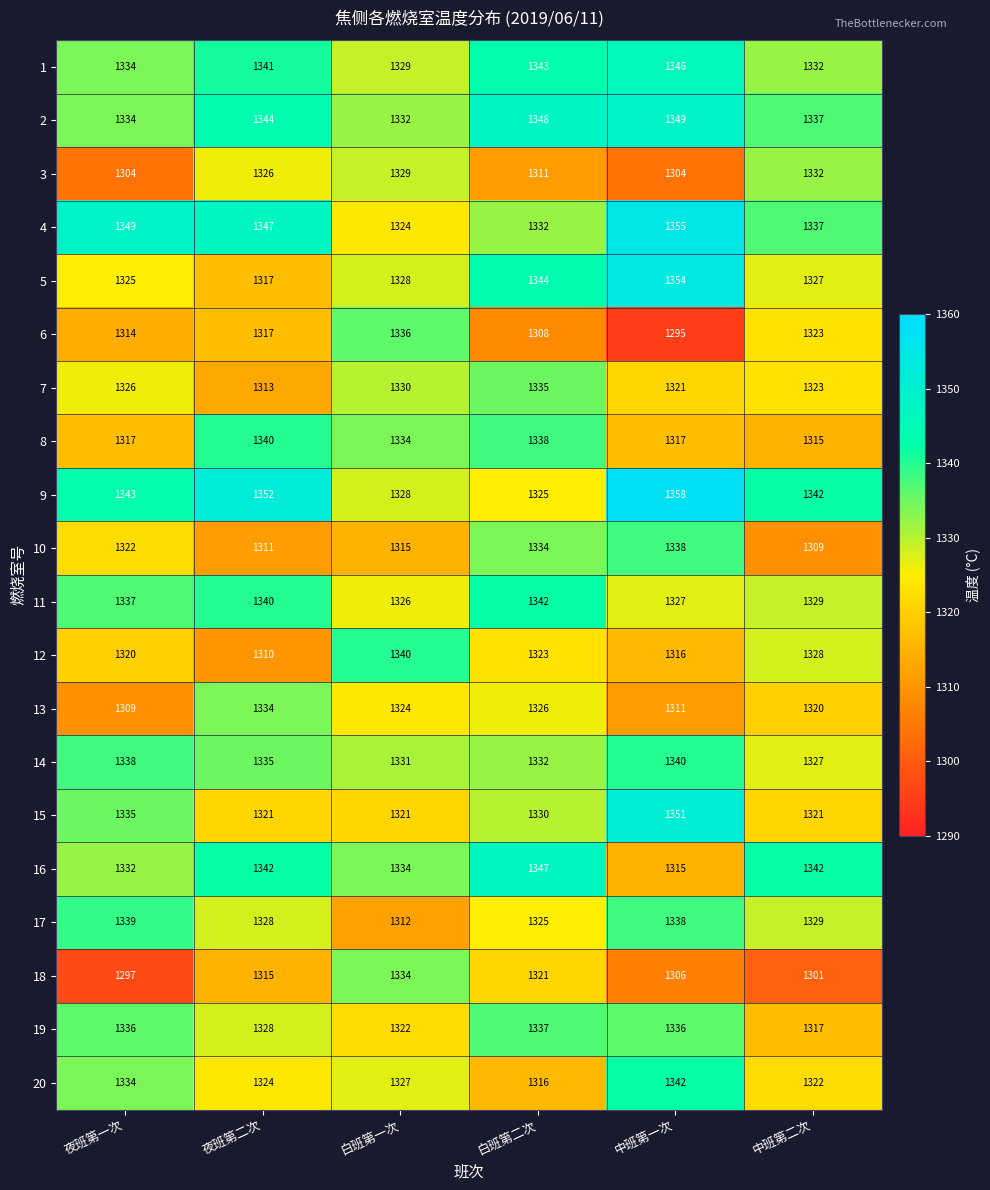

What is the minimum value shown in the chart?

1295